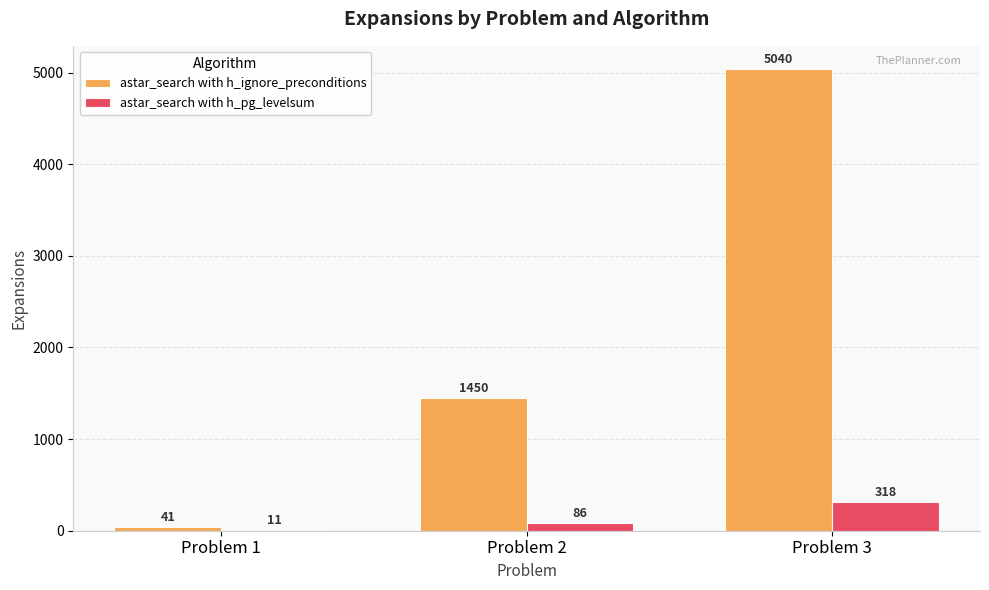

What is the sum of all astar_search with h_ignore_preconditions values?

6531